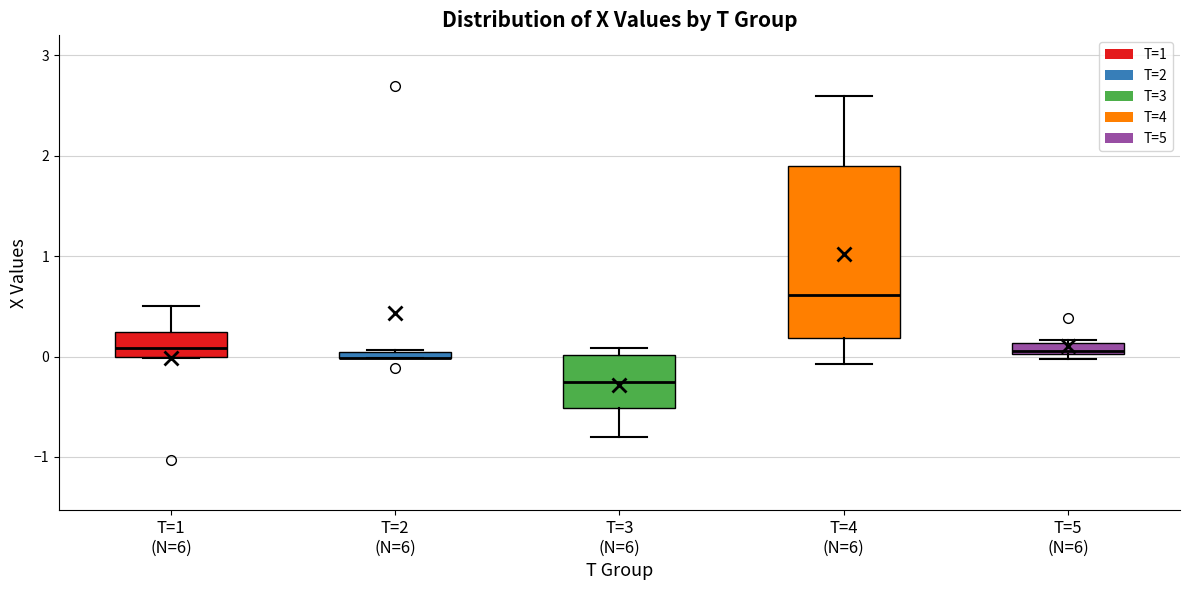

Where is the lower edge of the box for T=1 (N=6) on the y-axis? The values are not printed on the chart, so give them approximately, as read against the axis.

0.0